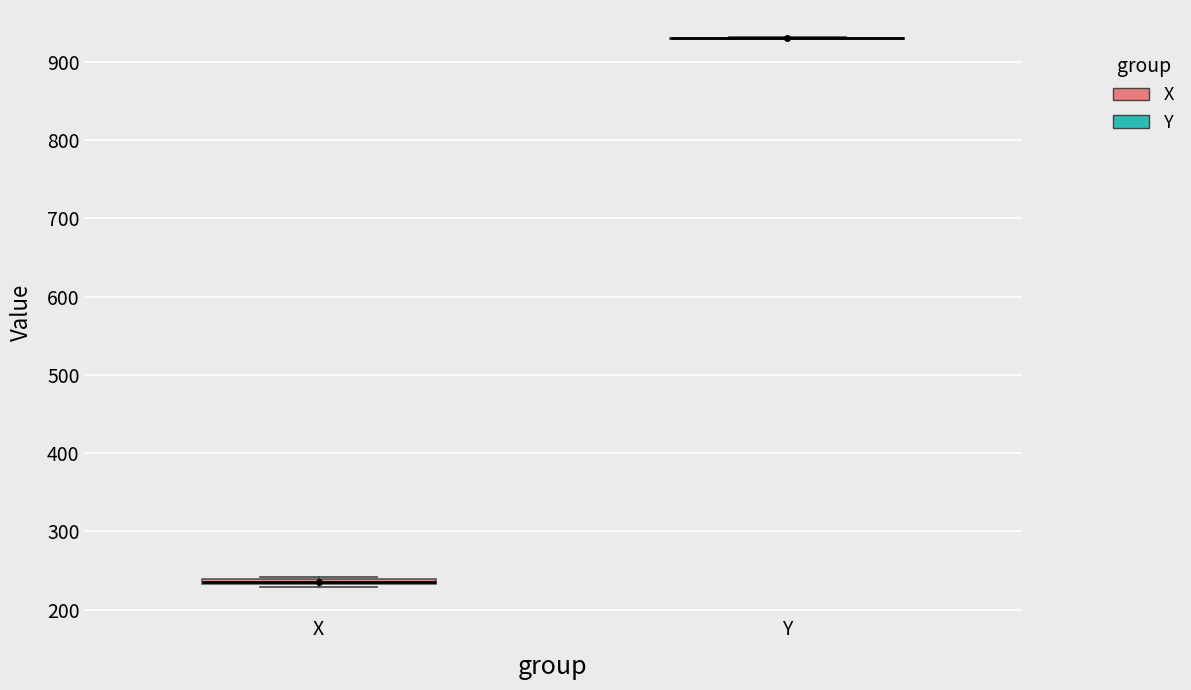

Where is the lower edge of the box for X on the y-axis? The values are not printed on the chart, so give them approximately, as read against the axis.

230